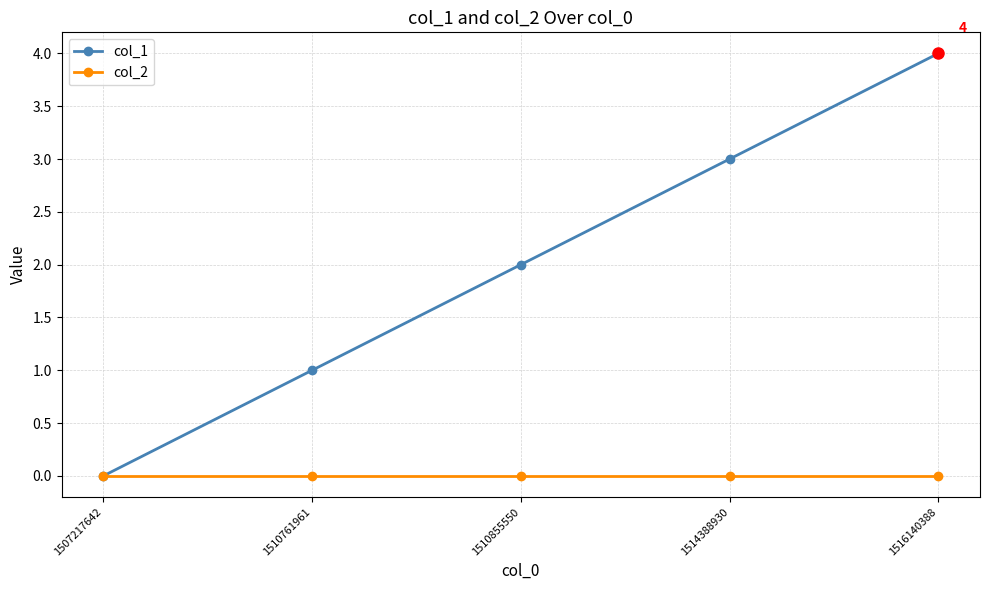

Which series changed the most between 1507217642 and 1510761961?

col_1